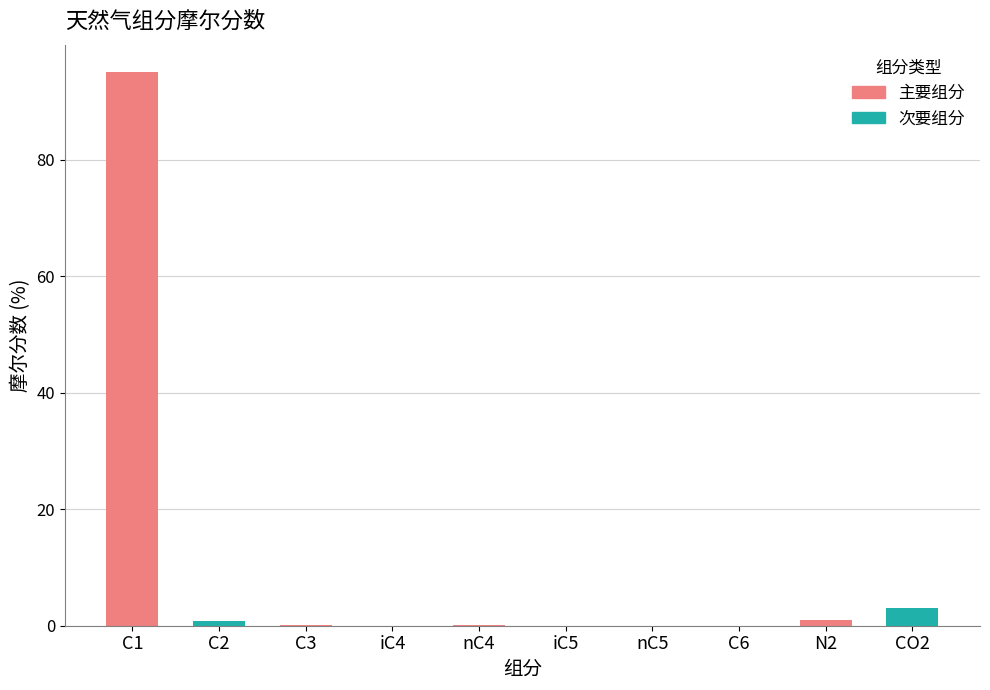

Which label corresponds to the largest value in the chart?

C1